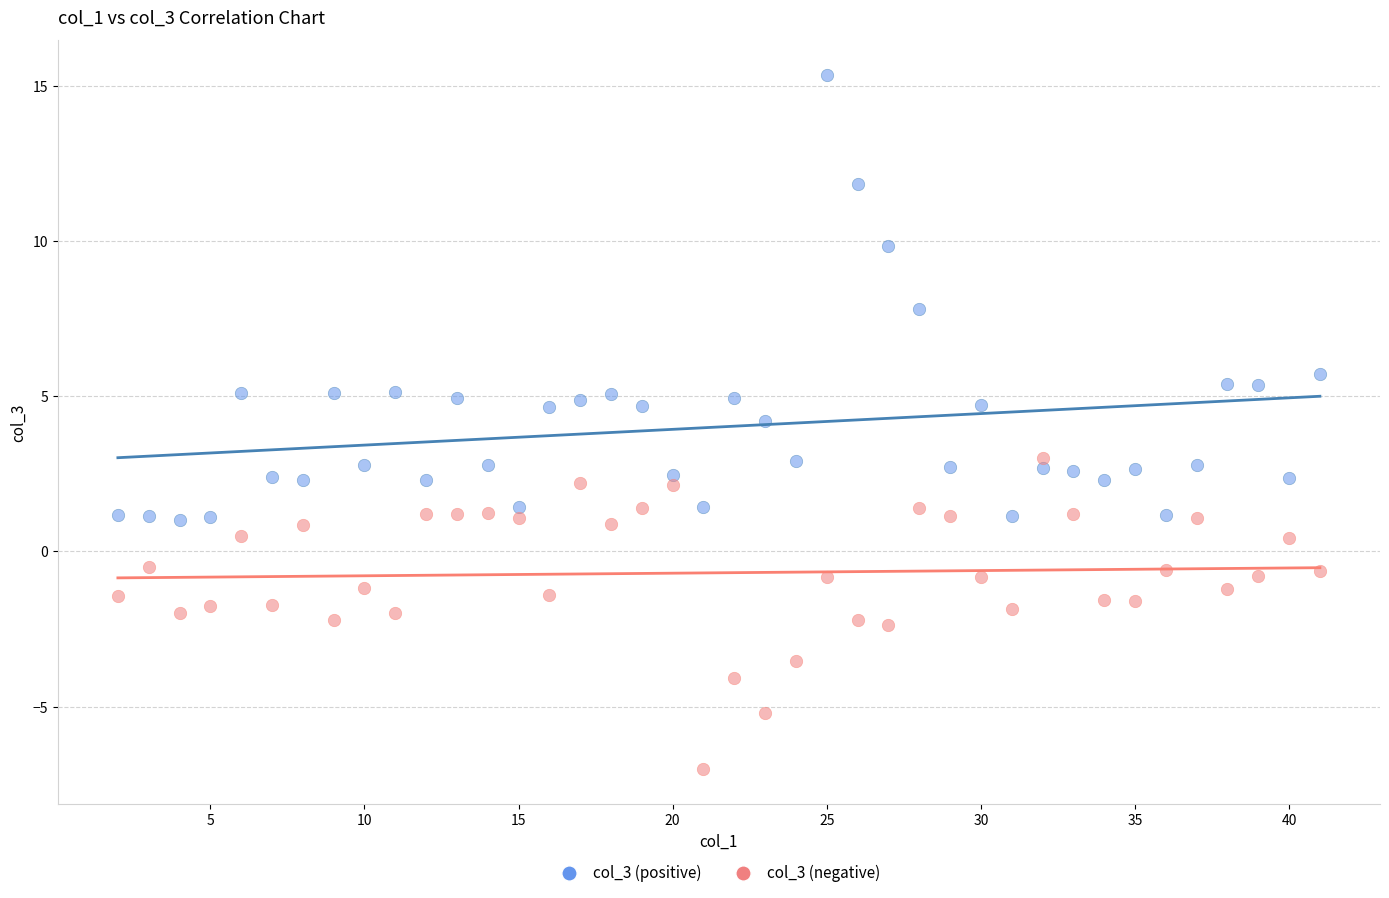

Which series reaches the maximum Y coordinate?

col_3 (positive)